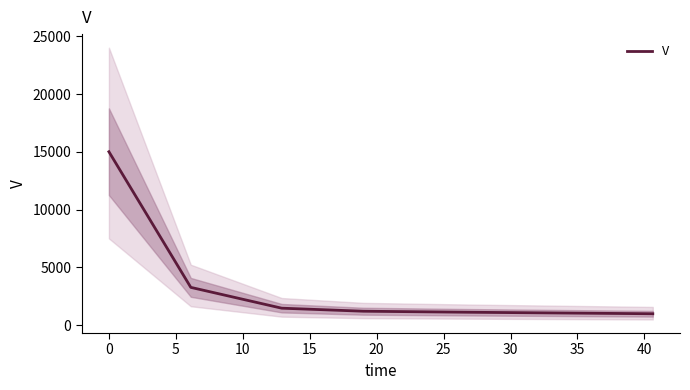

Approximately how many times larger is the value at 10 compared to −5?

0.1